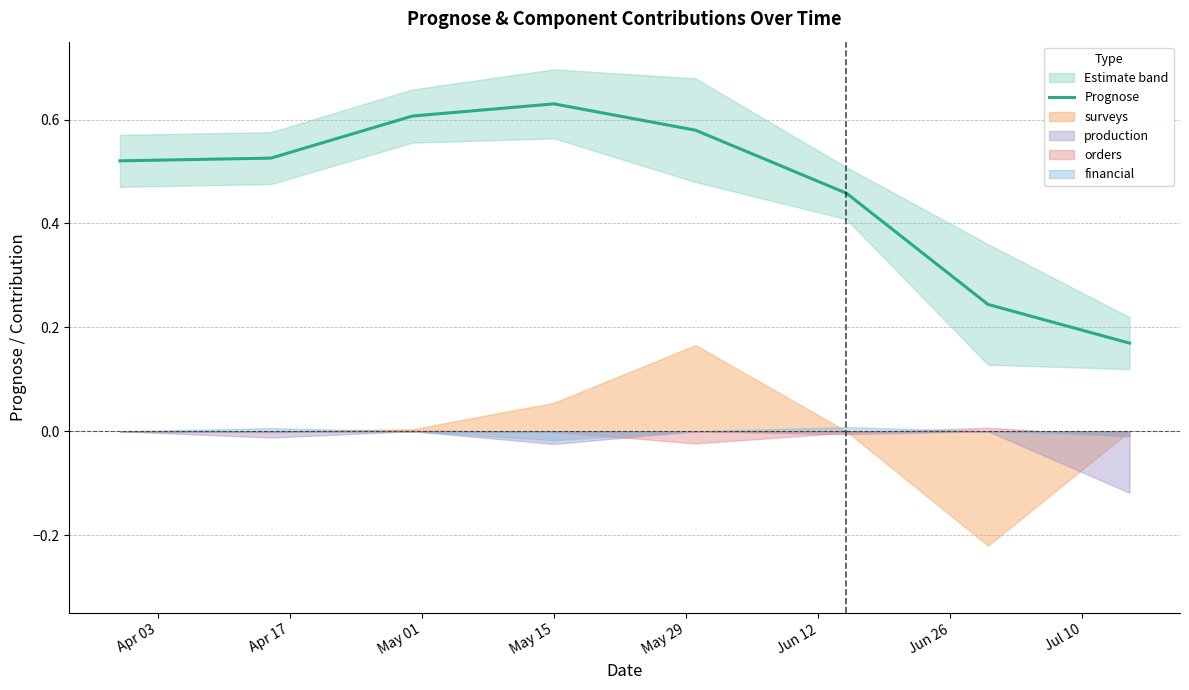

Reading left to right, what are all the values shown in this chart?

0.5	0.5	0.6	0.6	0.6	0.5	0.2	0.2